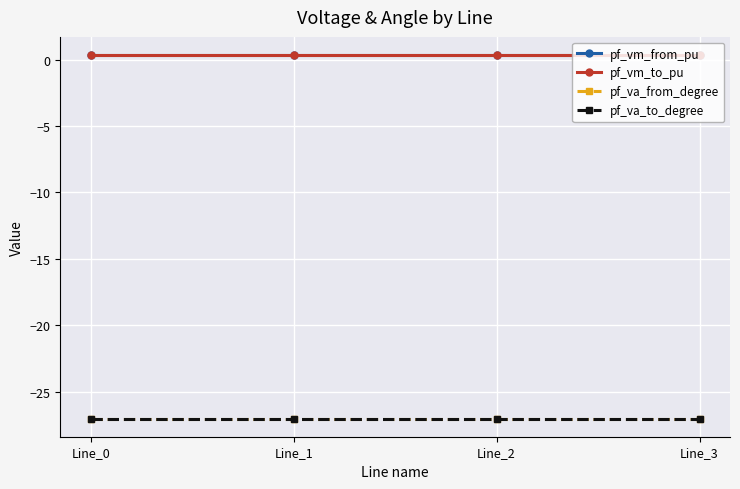

What is the minimum value shown in the chart?

-27.0